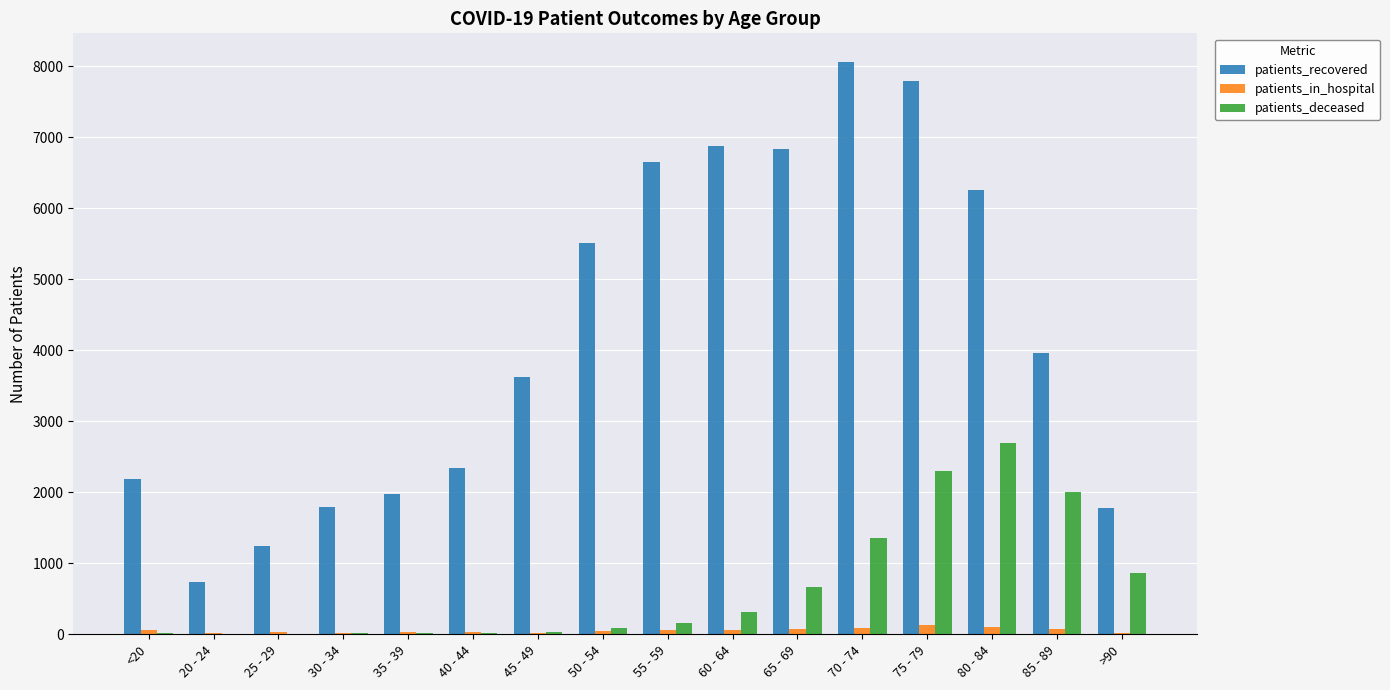

Is the value of patients_recovered at 40 - 44 greater than the value of patients_in_hospital at 35 - 39?

Yes